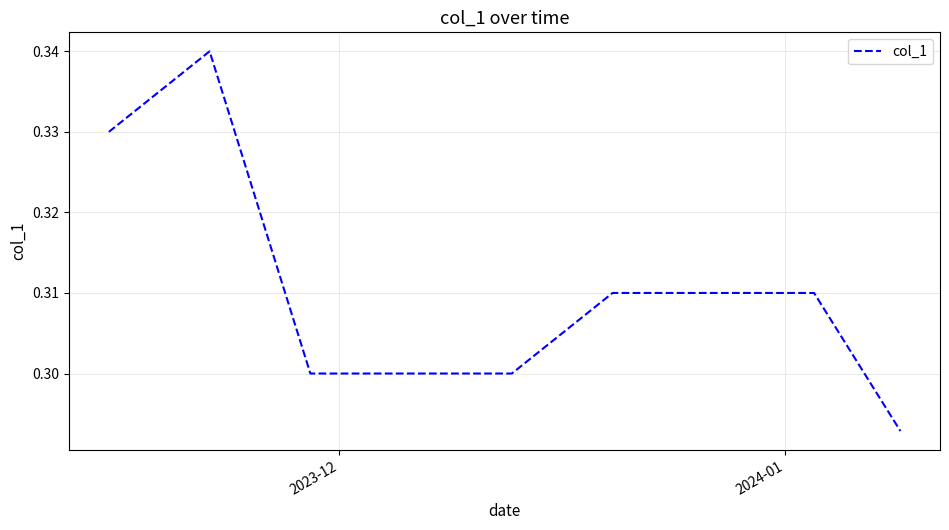

Count the values in the range 0 to 1.

40